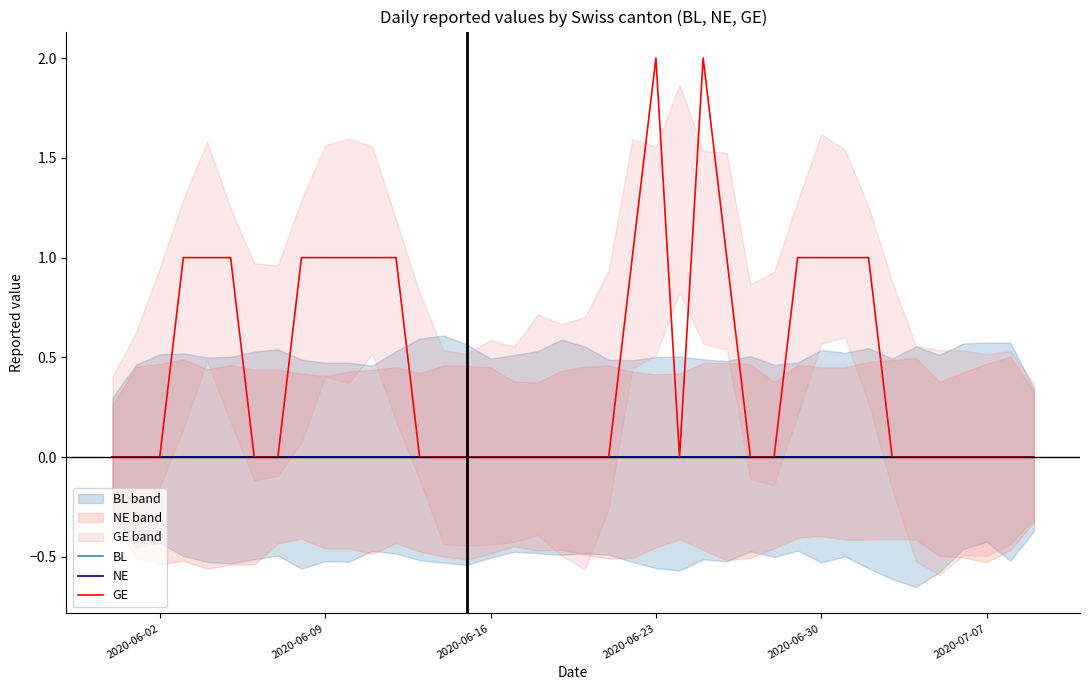

True or false: BL has more than 0 points higher than both neighbors.

False